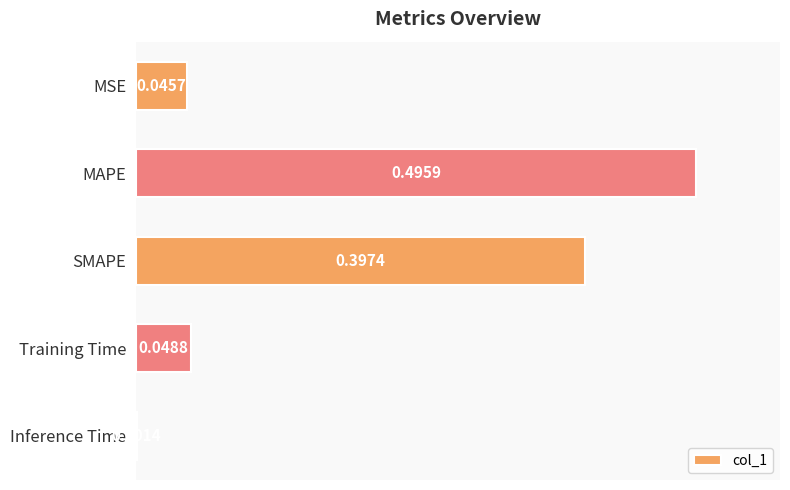

Which has a higher value, SMAPE or Training Time?

SMAPE